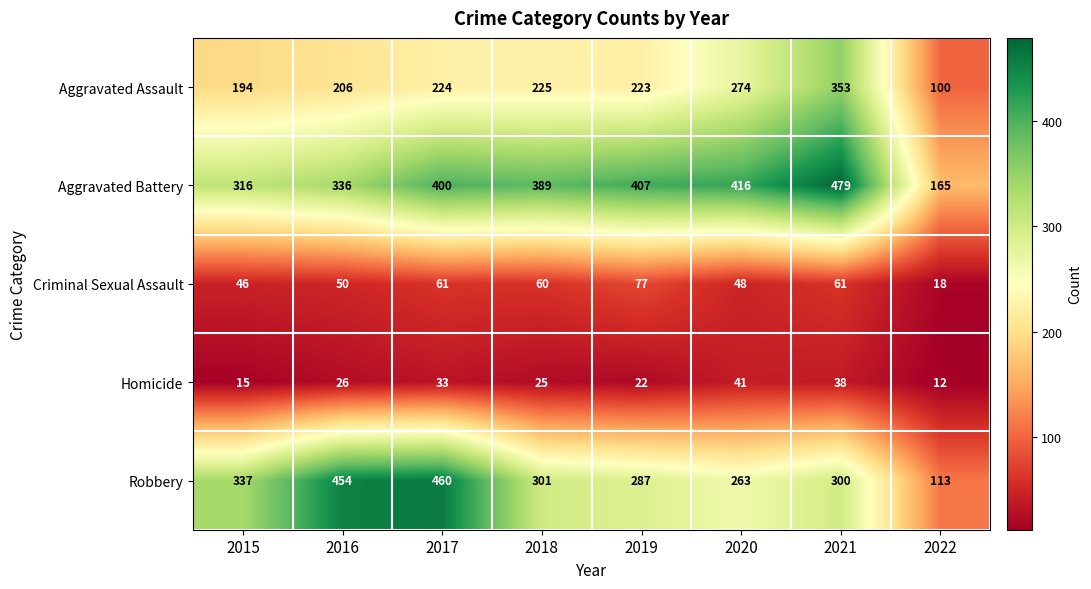

Which series has the largest total across all categories?

Aggravated Battery